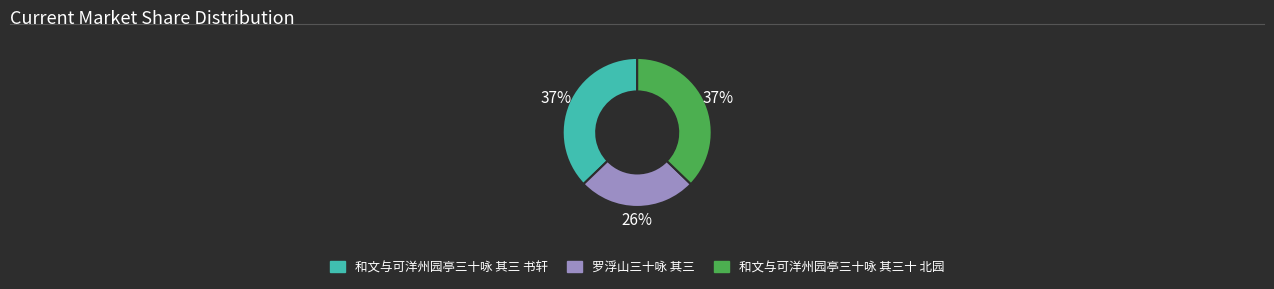

Between 罗浮山三十咏 其三 and 和文与可洋州园亭三十咏 其三十 北园, which is larger?

和文与可洋州园亭三十咏 其三十 北园